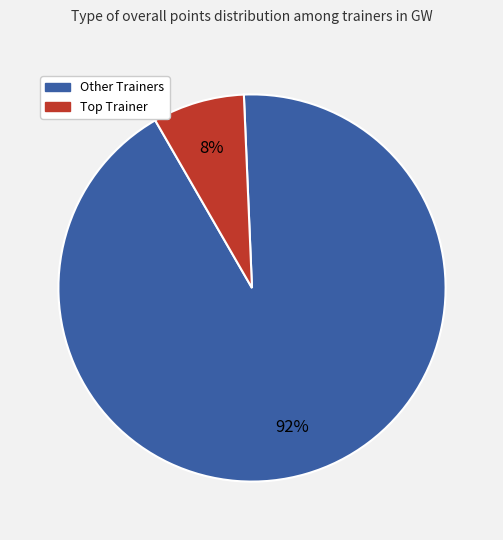

To the nearest percent, what is the average slice percentage?

50%